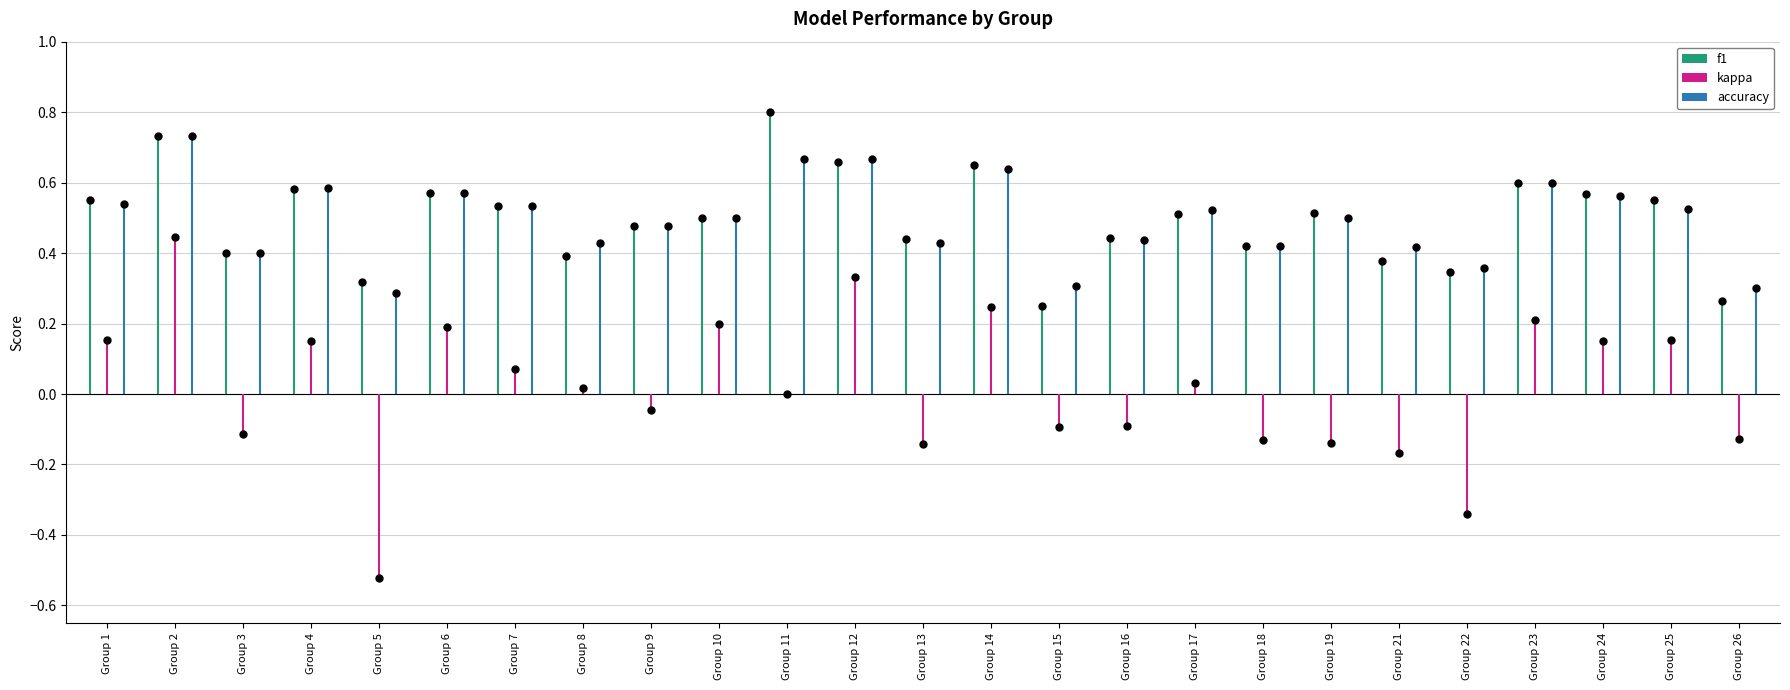

Is the value of f1 at 6 greater than the value of accuracy at 12?

No